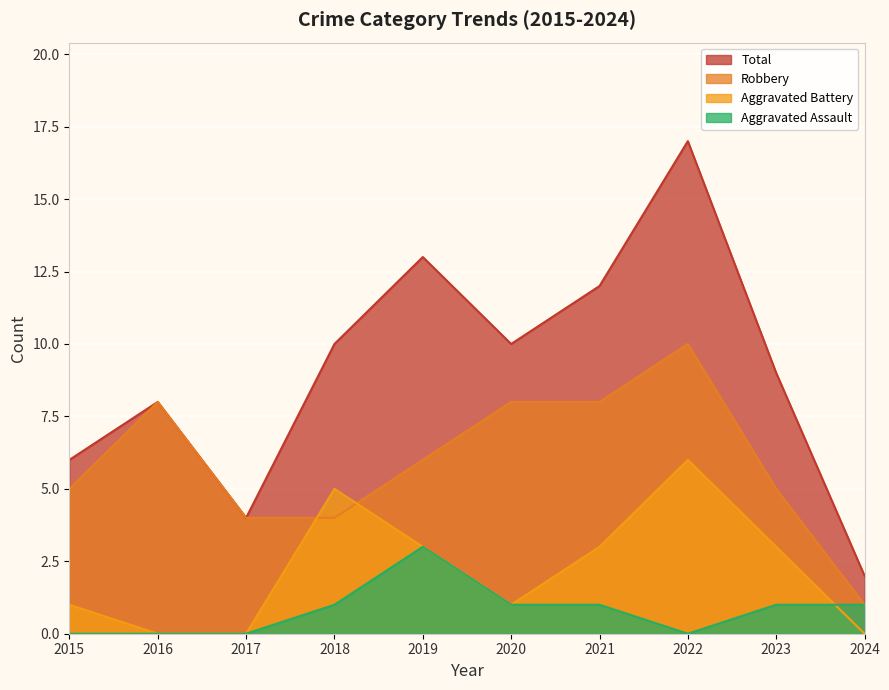

List the labels in order of Total value, largest first.

2022, 2019, 2021, 2018, 2020, 2023, 2016, 2015, 2017, 2024